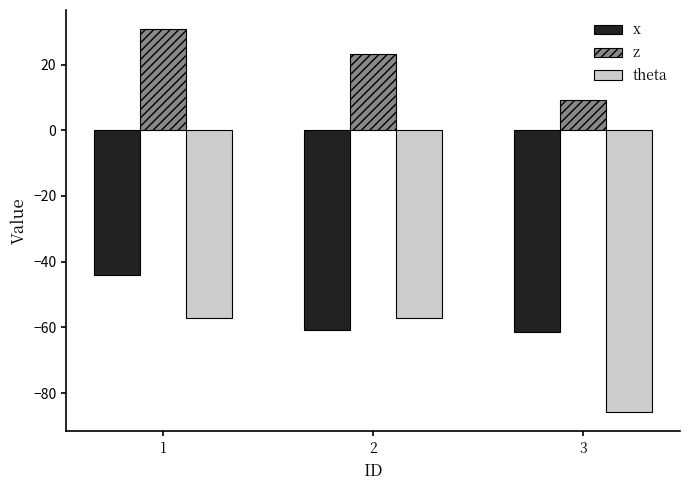

Between 1 and 3, which series saw the biggest shift?

theta